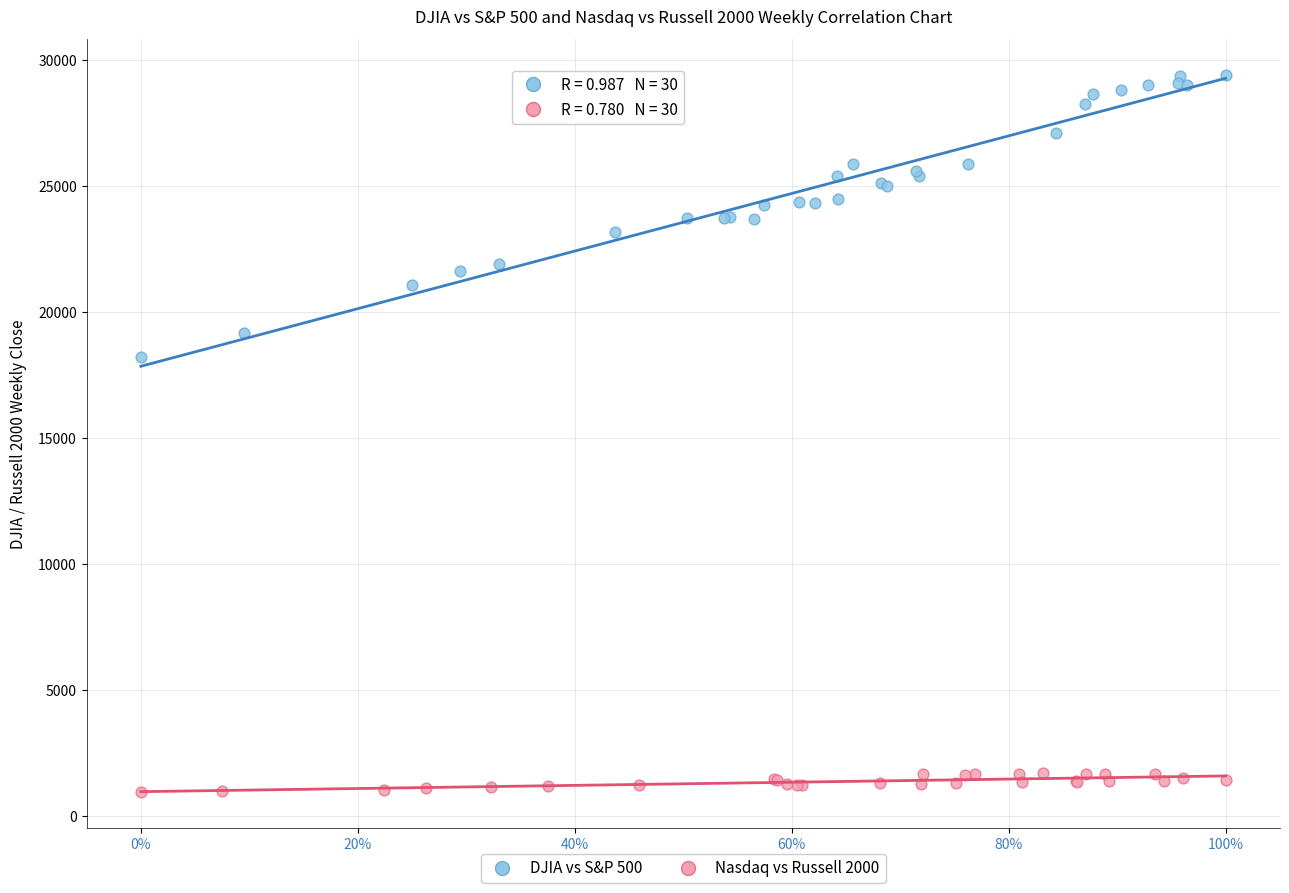

Which series has the largest Y range (max minus min)?

DJIA vs S&P 500